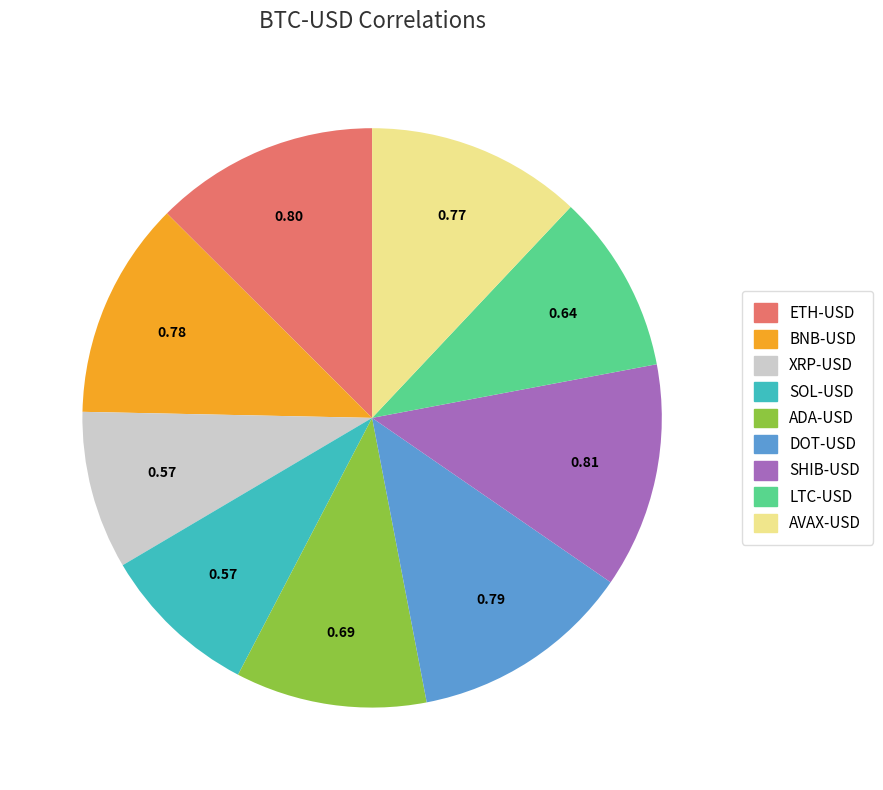

How many slices are in this pie chart?

9